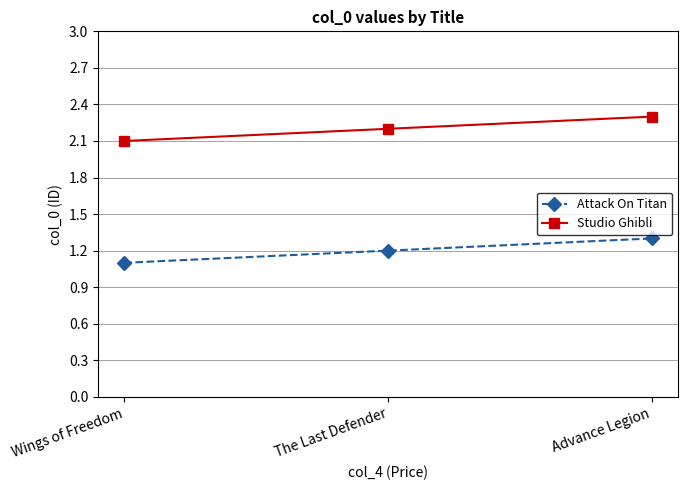

How many Attack On Titan values are between 1 and 2?

3